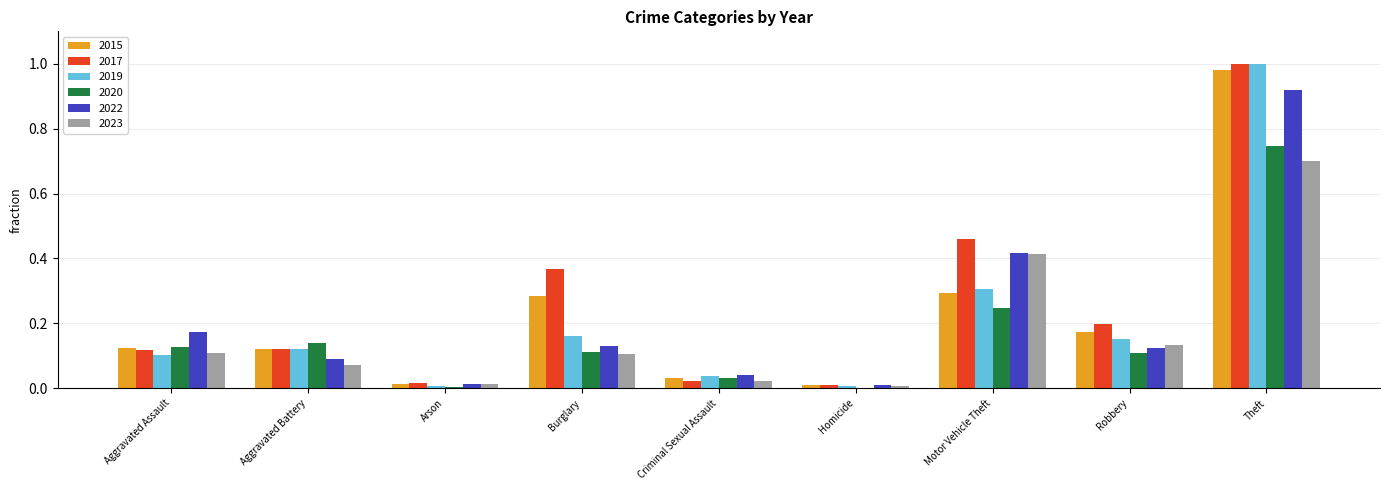

What is the sum of all 2017 values?

2.3